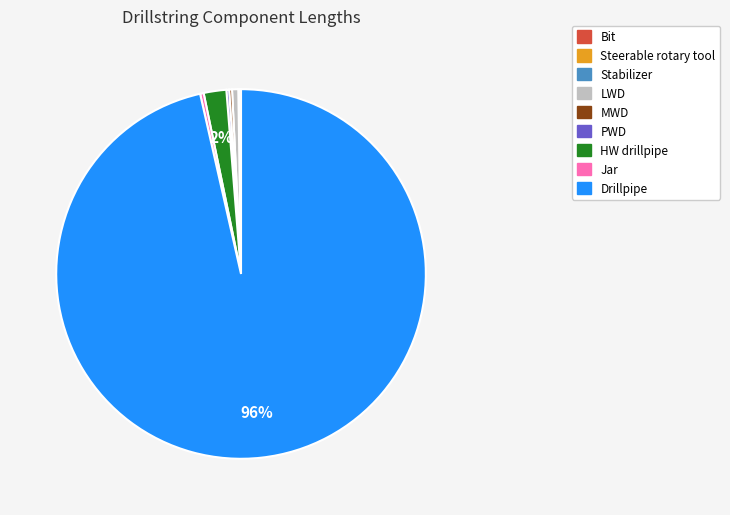

True or false: Jar accounts for 0% of the total.

True